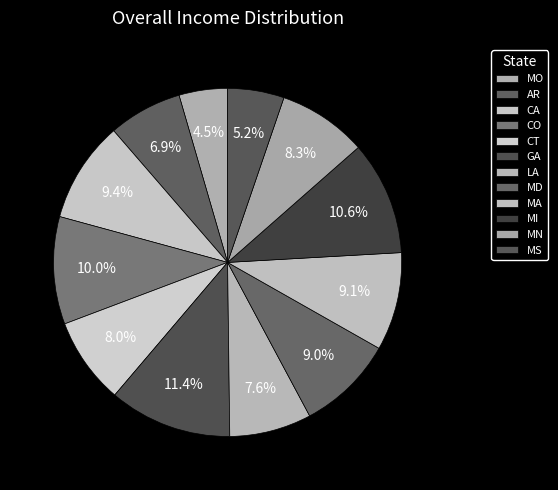

How many segments does this pie chart have?

12